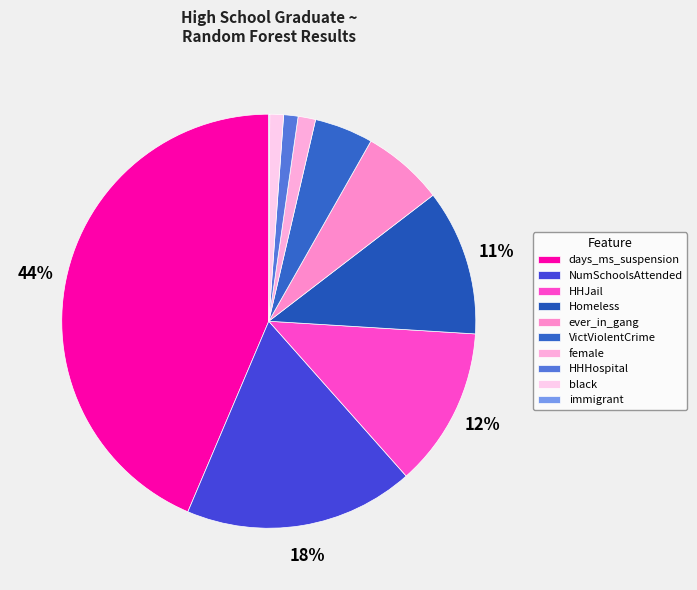

What percentage is the HHJail slice, to the nearest percent?

12%